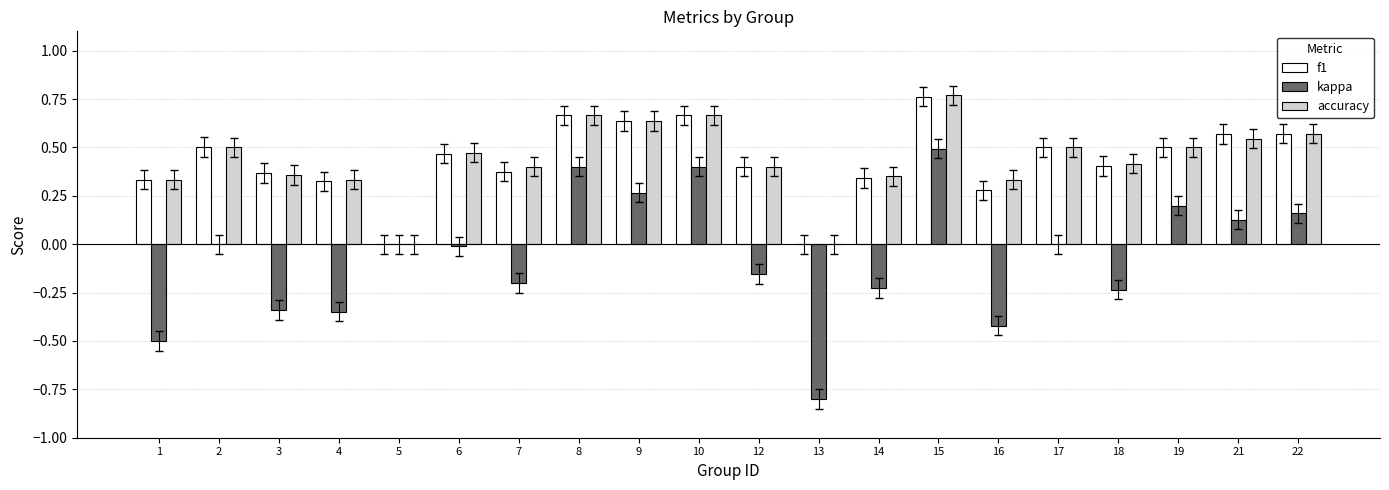

What is the sum of all accuracy values?

8.8